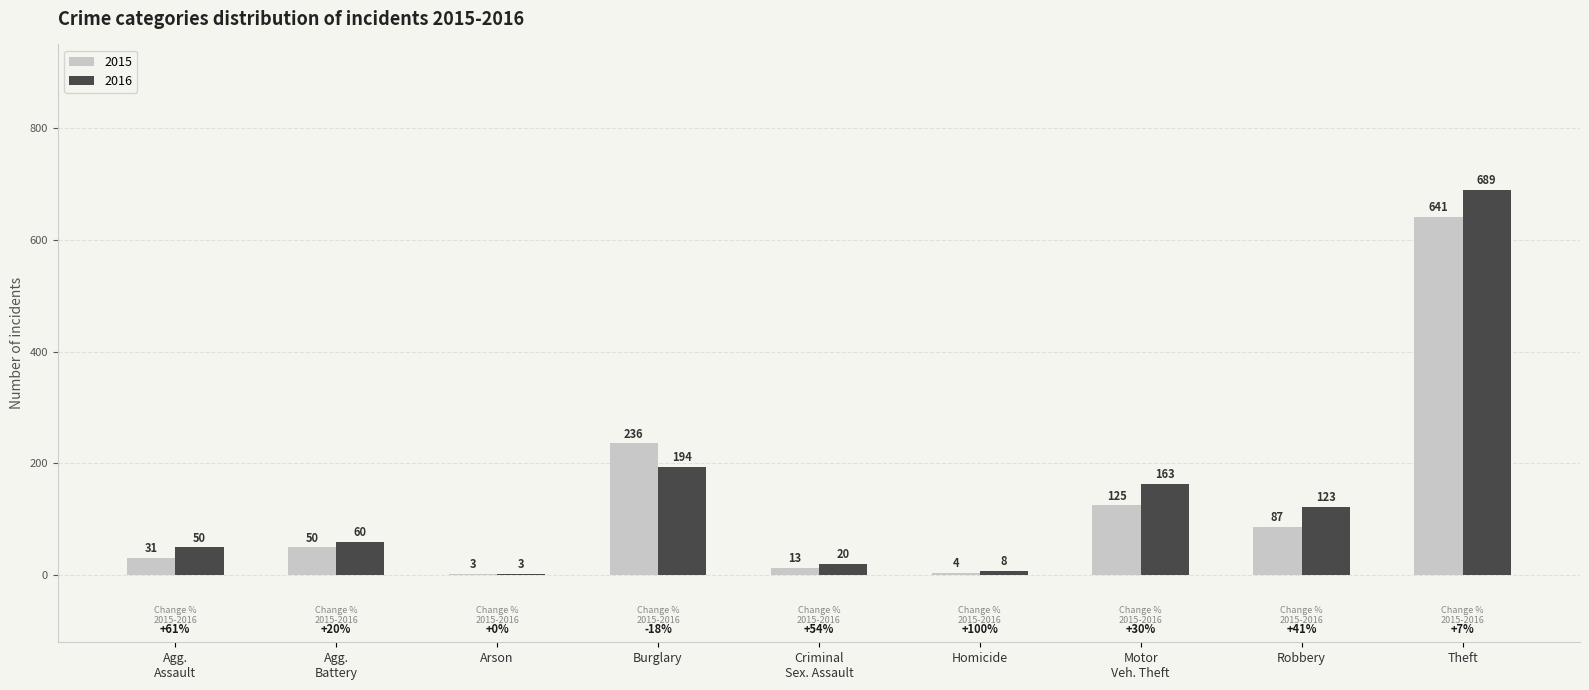

Reading left to right, list all the values displayed in this chart.

2015: 31	50	3	236	13	4	125	87	641
2016: 50	60	3	194	20	8	163	123	689